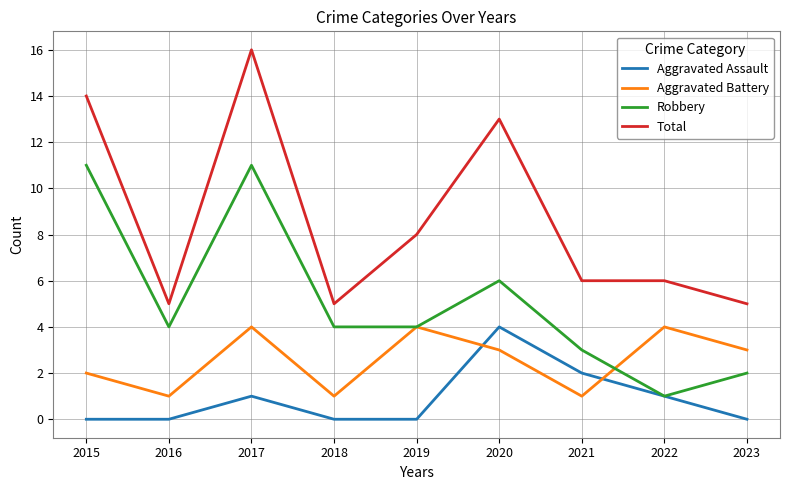

What is the maximum value shown in the chart?

16